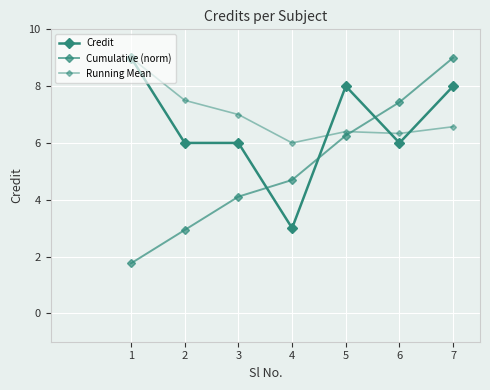

What value does the Credit series have at 2?

6.0